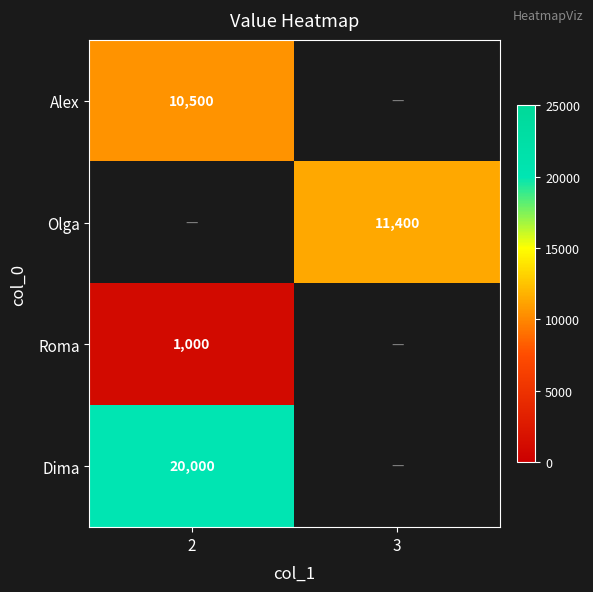

How many categories are shown in the chart?

2